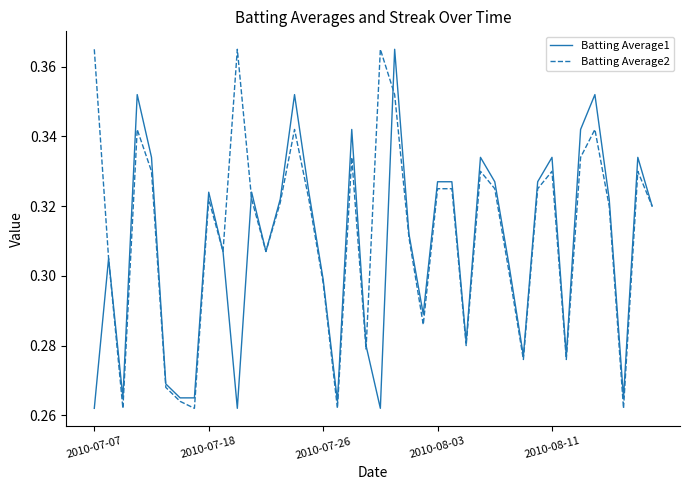

List the series in order of their overall mean, lowest first.

Batting Average1, Batting Average2